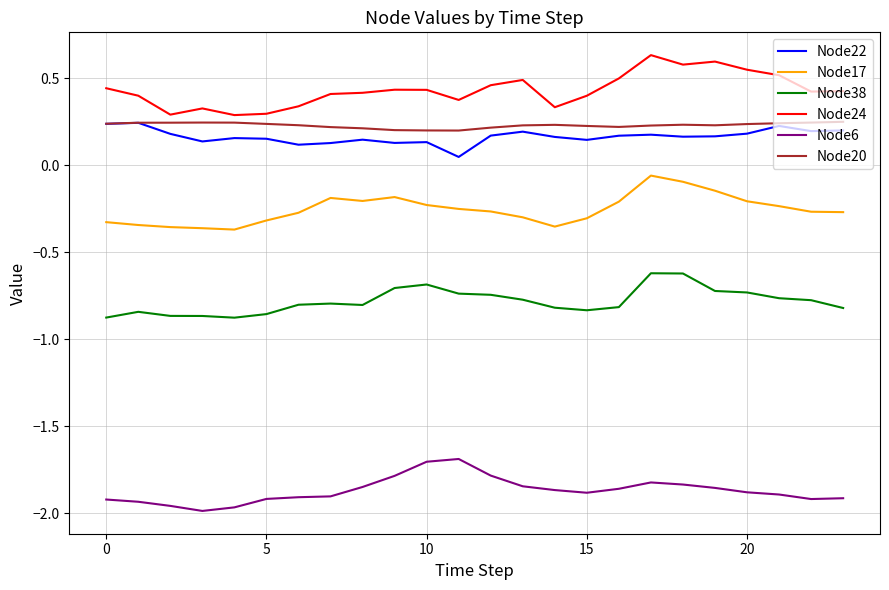

Which series has the largest total across all categories?

Node24